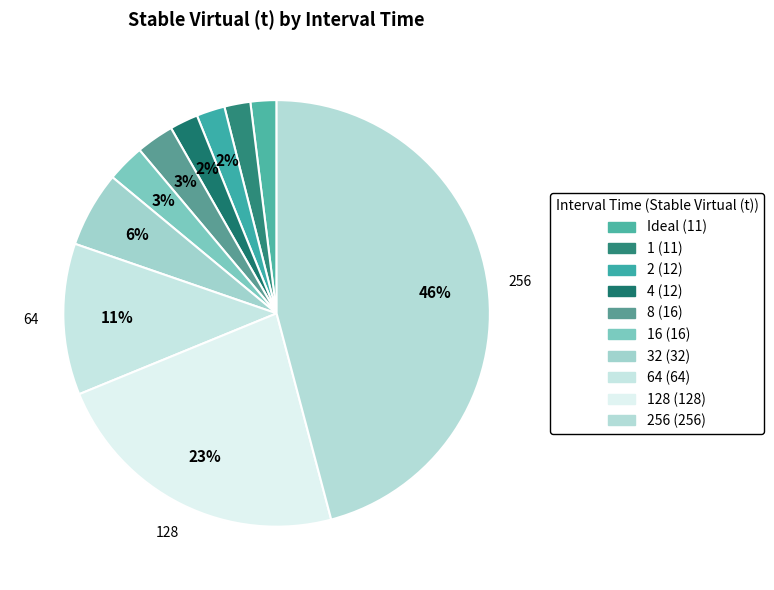

How many slices are in this pie chart?

10